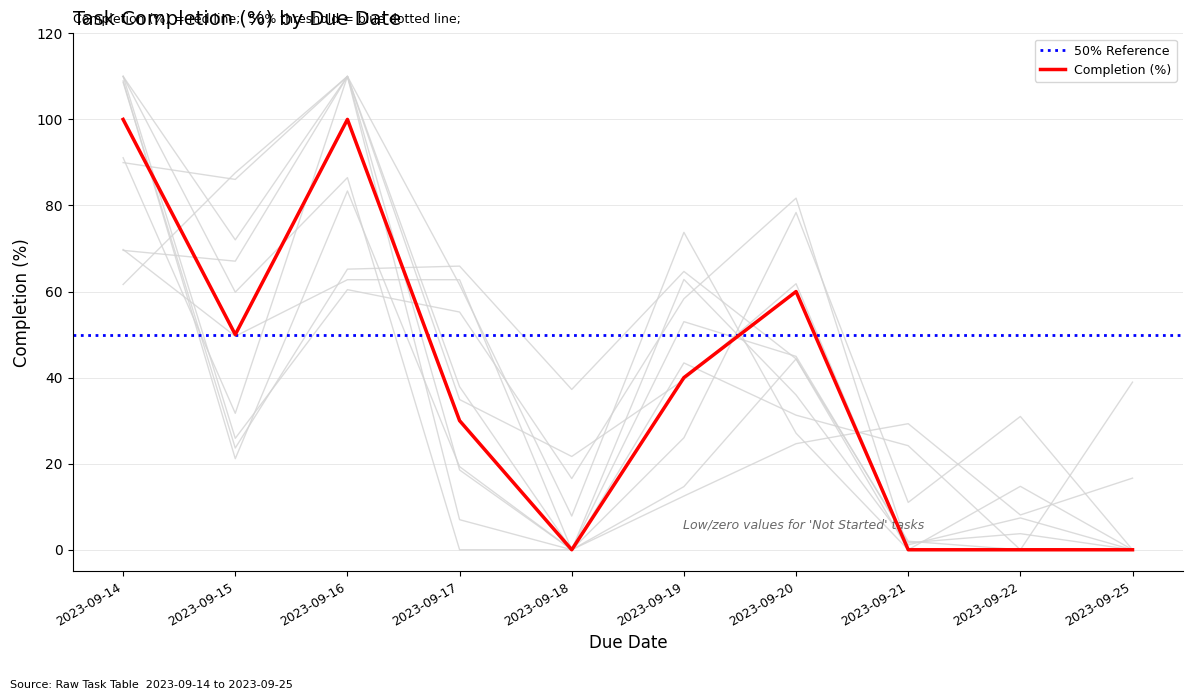

The value at 2023-09-25 is 48. True or false?

False